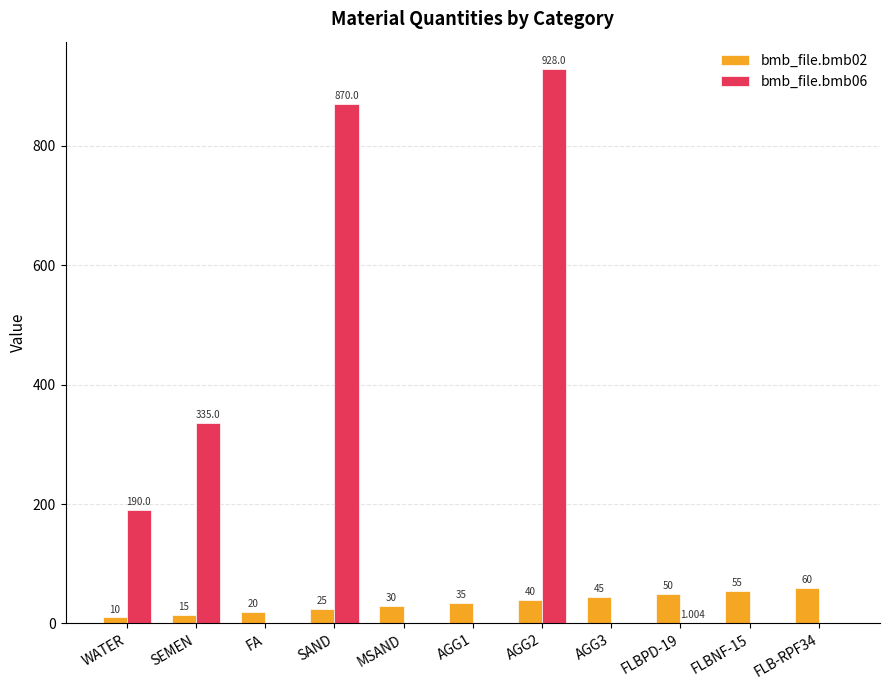

How many categories are shown in the chart?

11